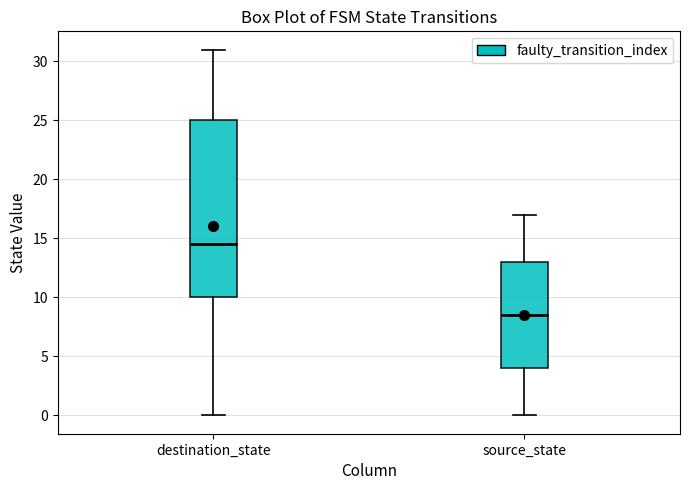

Comparing the boxes themselves (not the whiskers), which one is the tallest?

destination_state